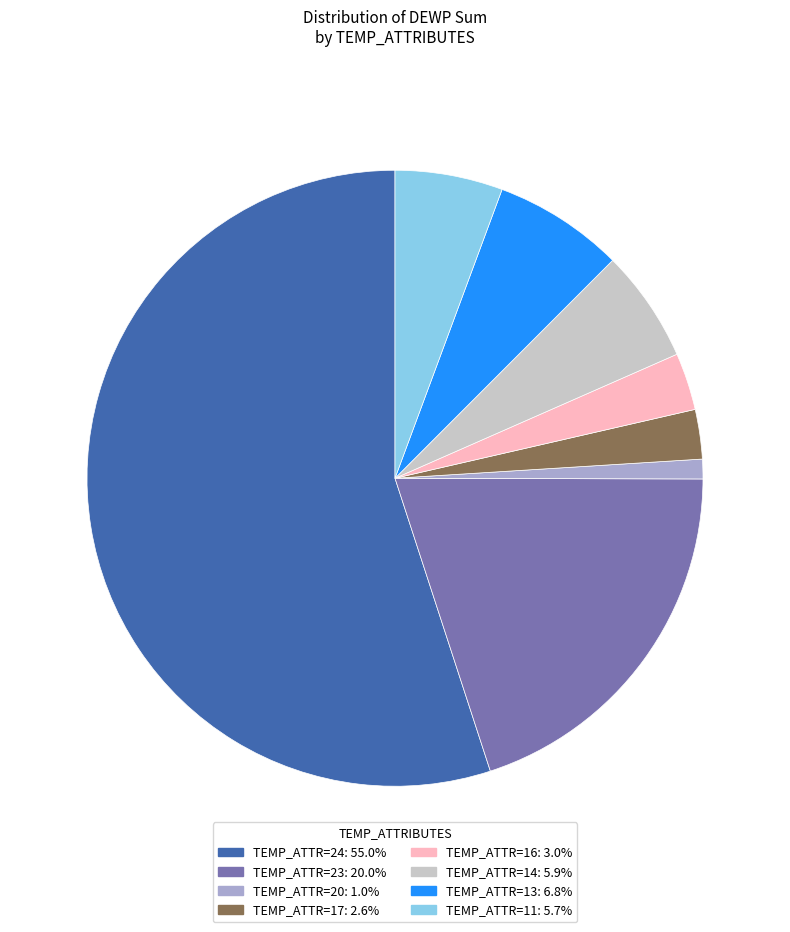

Do TEMP_ATTR=20: 1.0% and TEMP_ATTR=16: 3.0% together represent more than half of the pie?

No